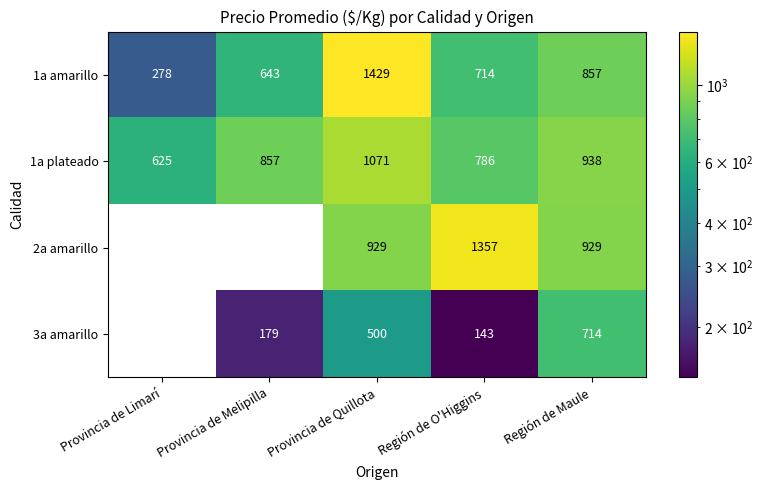

Which series has the largest total across all categories?

1a plateado